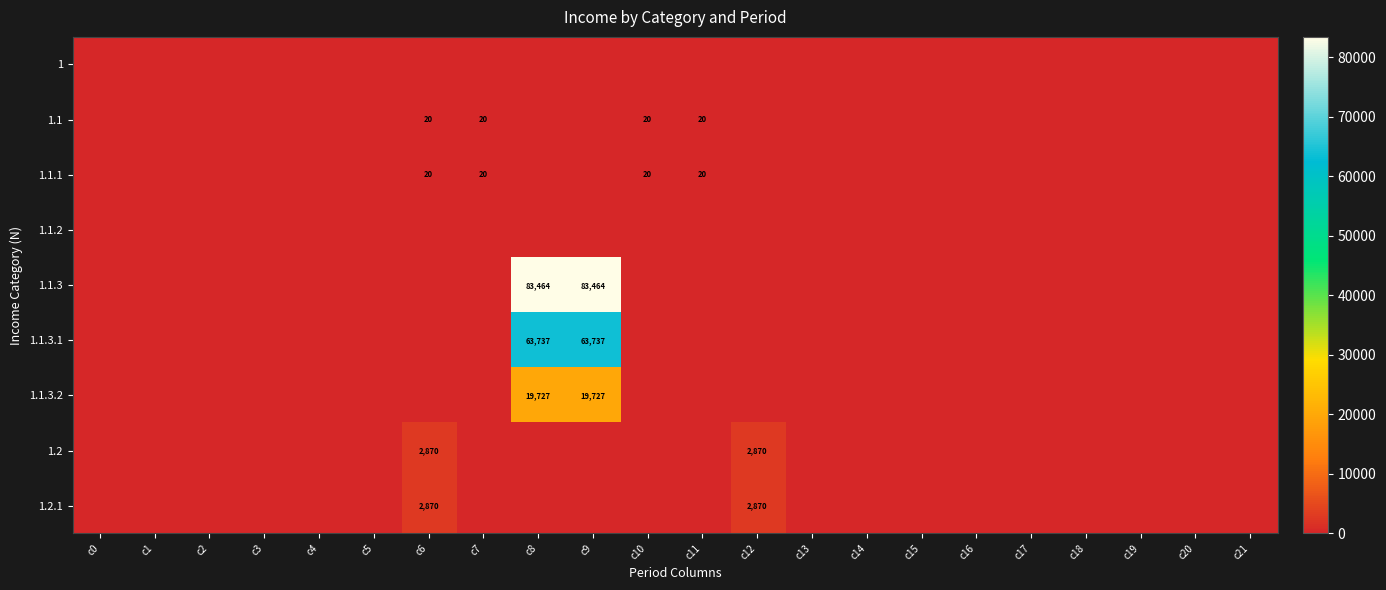

The 1.1 series shows 20 at c10. True or false?

True